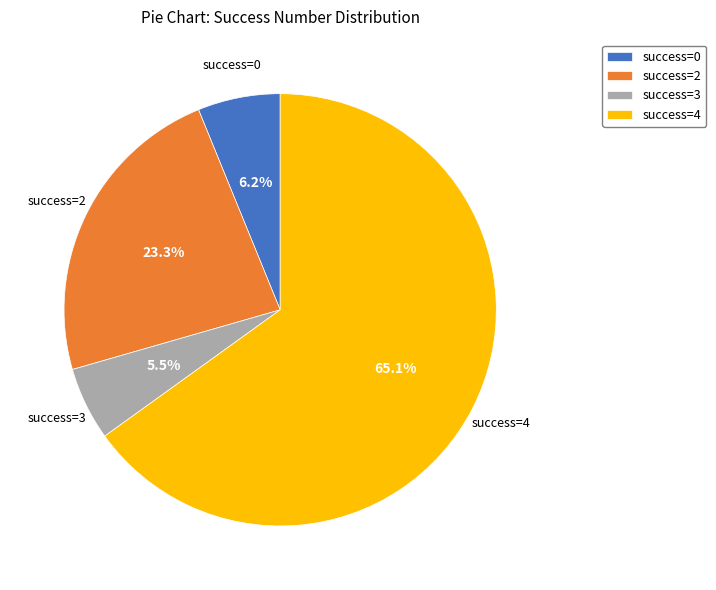

What is the largest slice in the pie chart?

success=4